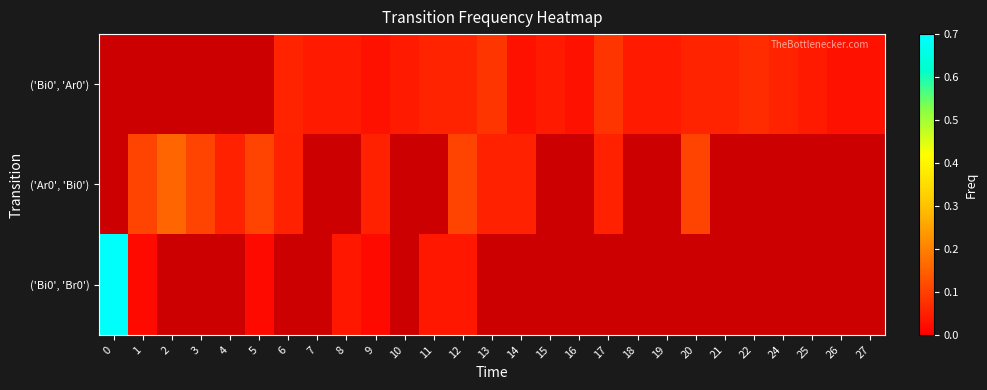

Which category has the lowest value in the ('Bi0', 'Br0') series?

1